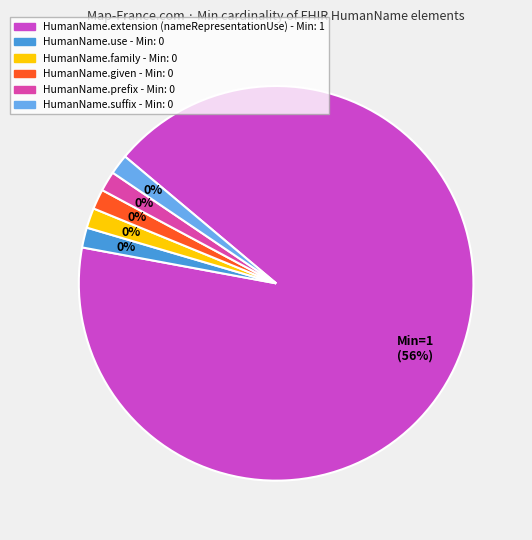

Count the number of slices in the pie.

6